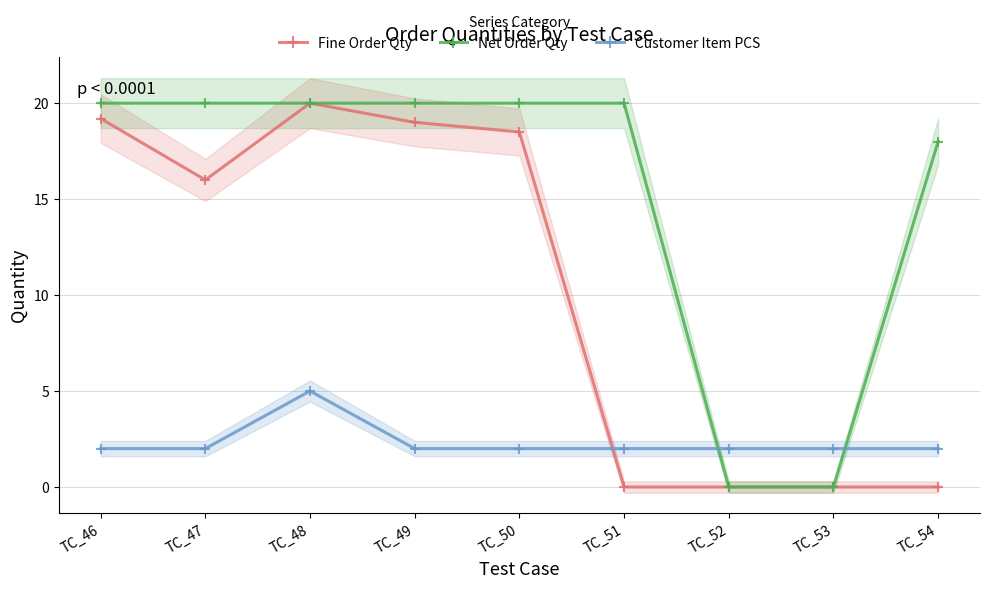

Between TC_46 and TC_51, which series saw the biggest shift?

Fine Order Qty